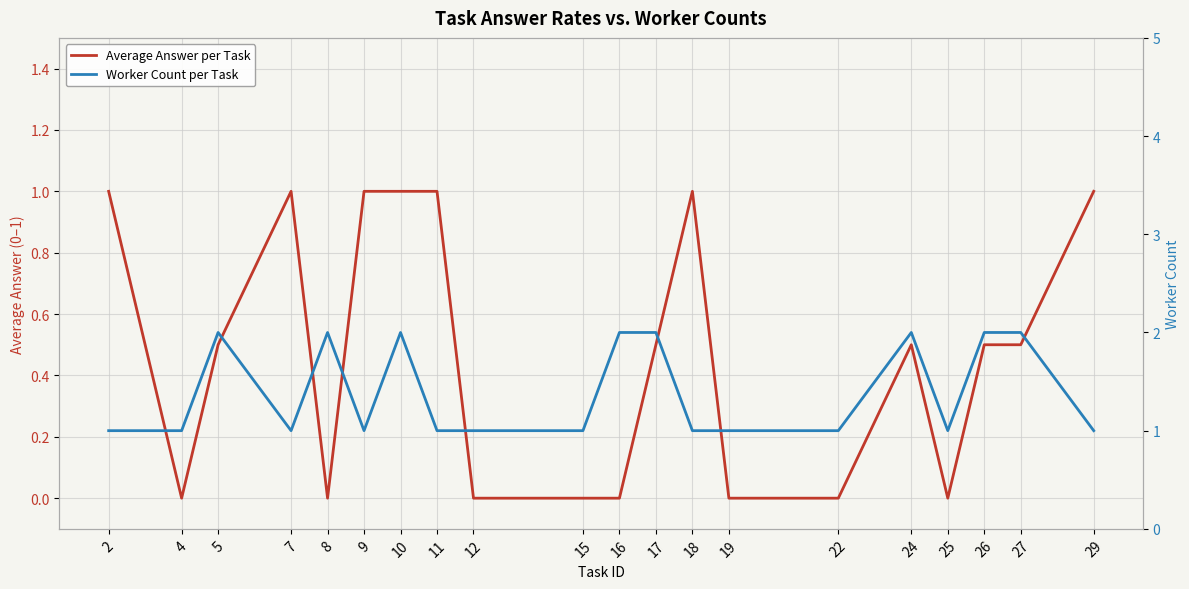

What is the spread (max minus min) of values at 15?

1.0